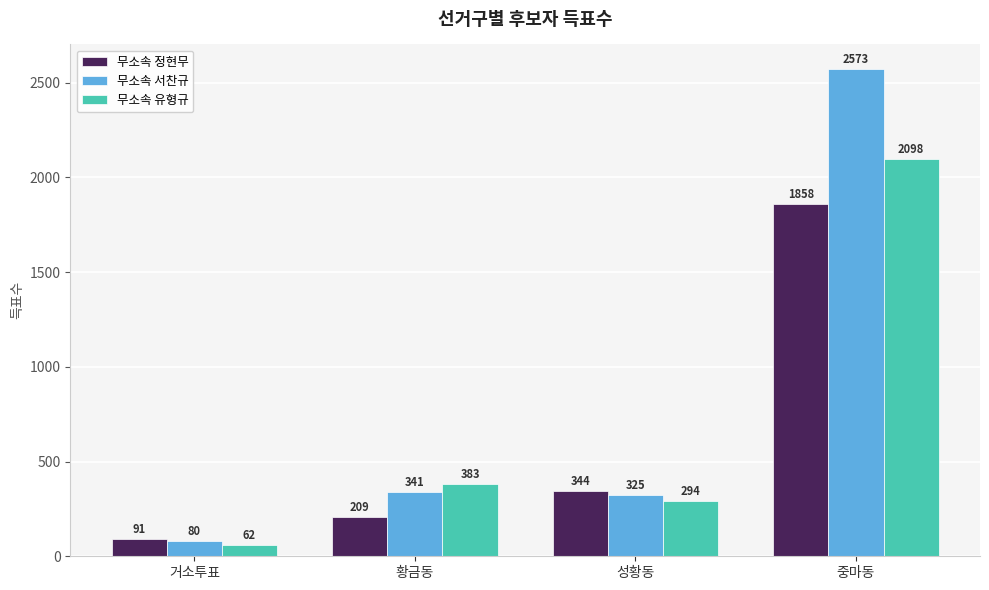

What is the average value of the 무소속 유형규 series?

709